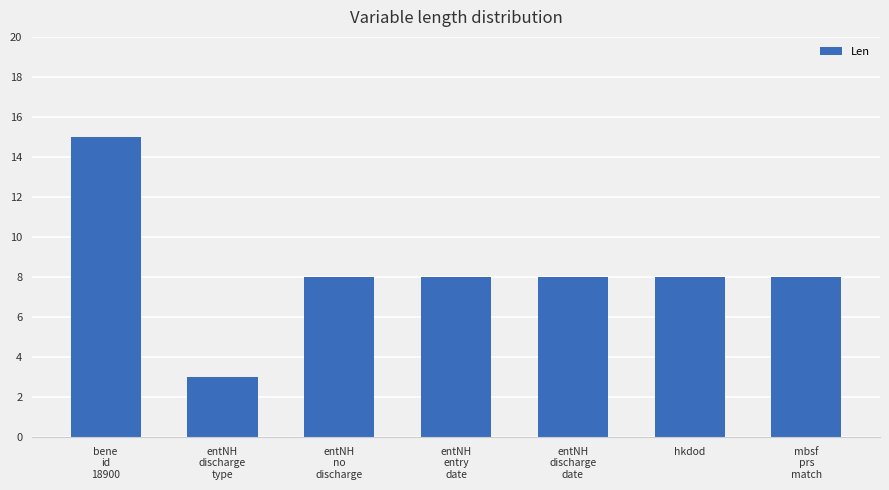

Are the bars grouped side by side (vs. stacked)?

No